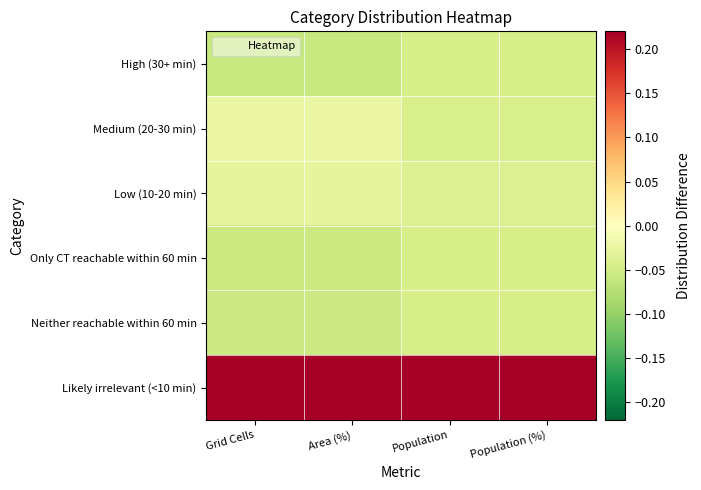

At how many categories does at least one series exceed 0?

4